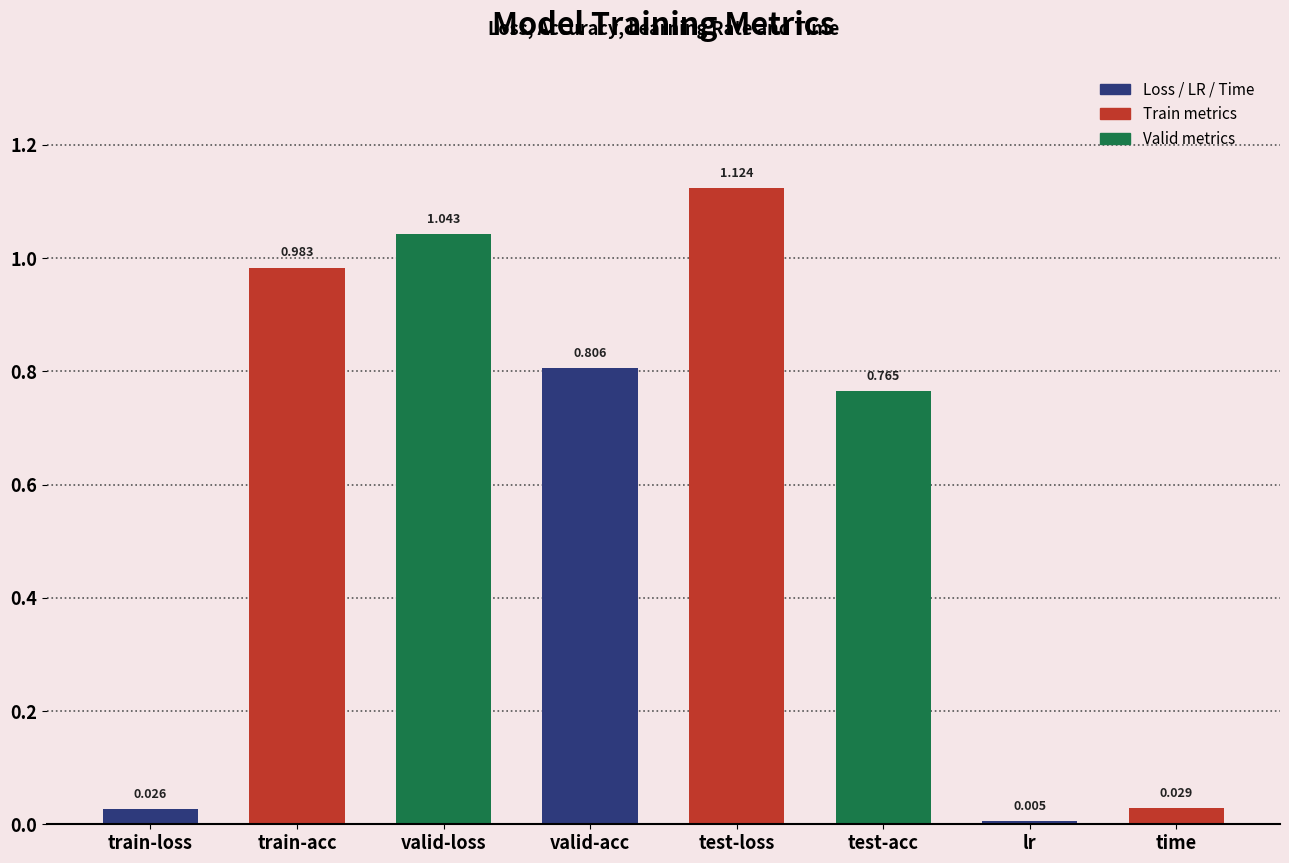

Are the bars horizontal?

No